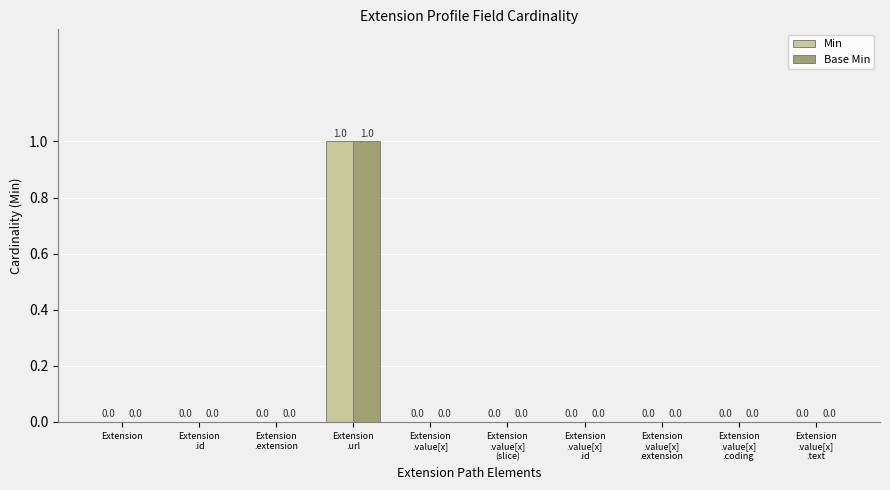

What is the greatest value displayed?

1